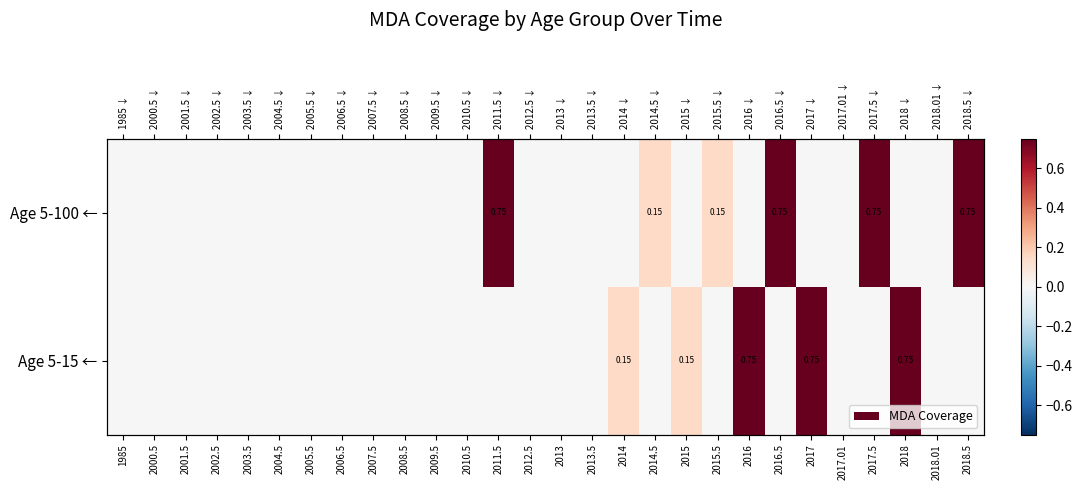

What is the greatest value displayed?

0.8